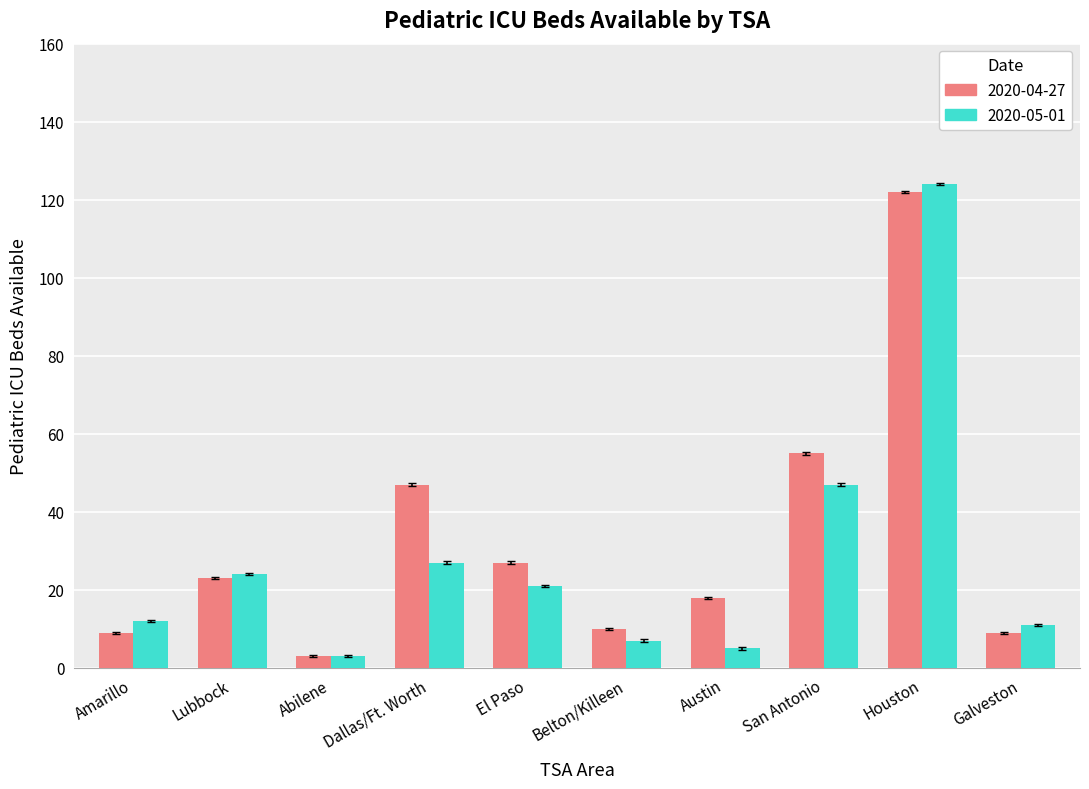

What is the label of the 3rd bar from the left?

Abilene